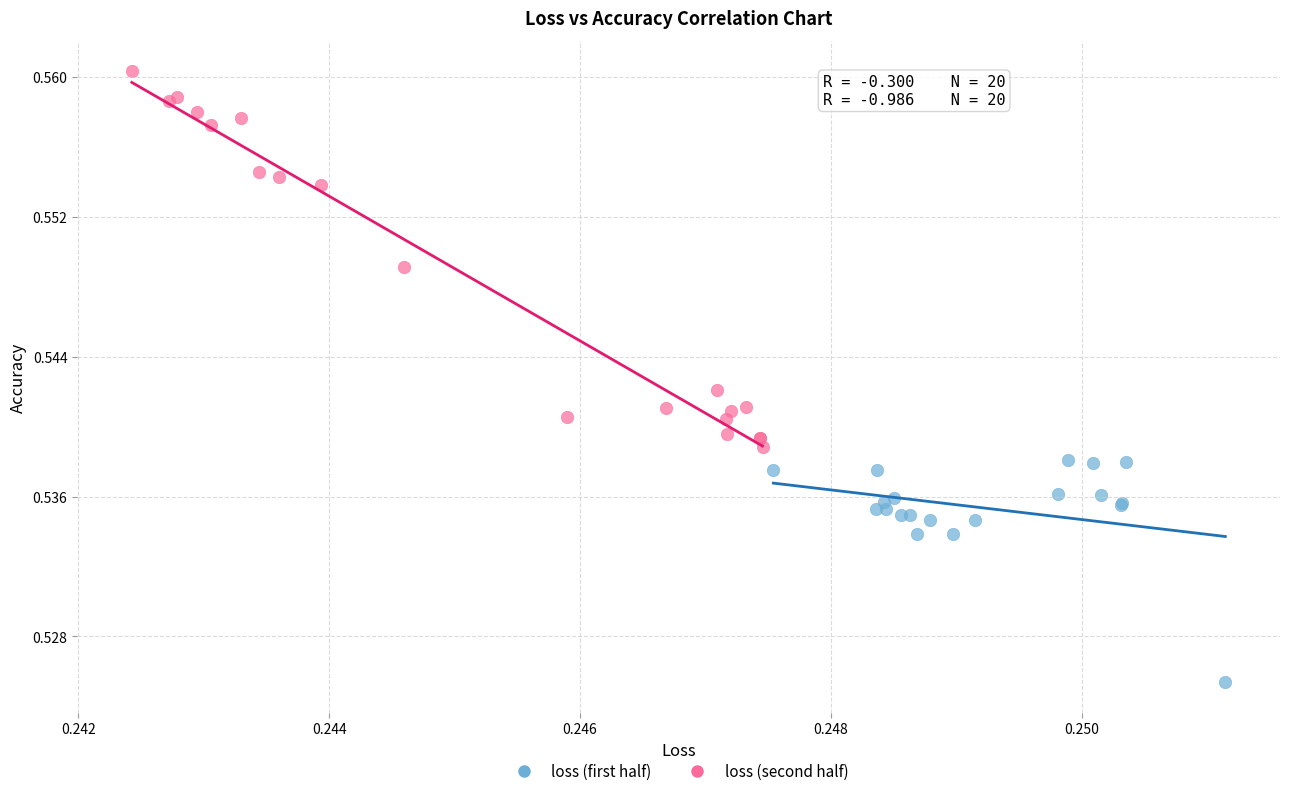

Which series has the widest spread of Y values?

loss (second half)